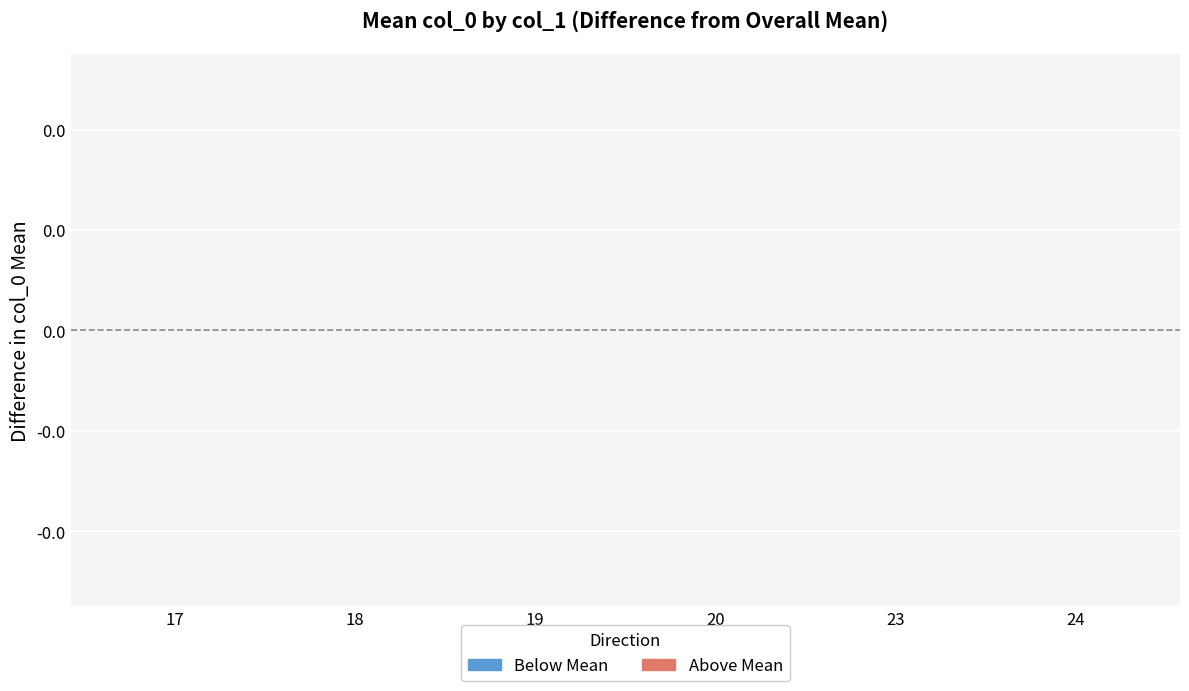

The value at 24 is 16. True or false?

False